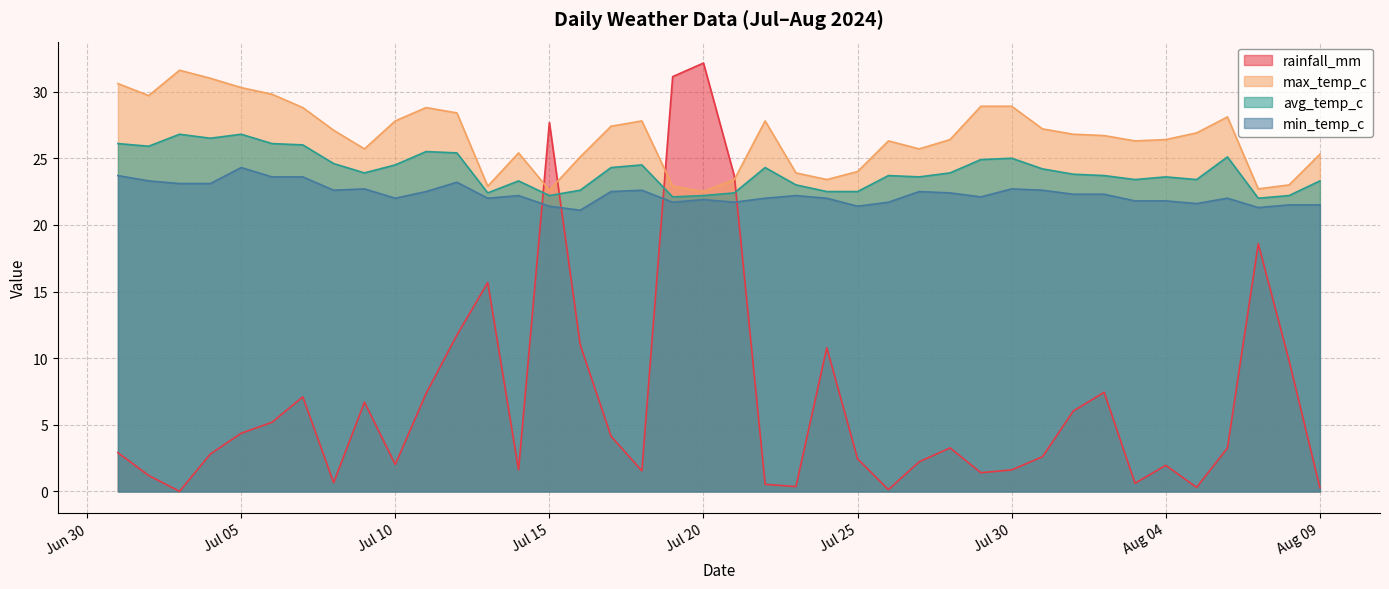

How many times do avg_temp_c and rainfall_mm cross each other?

4